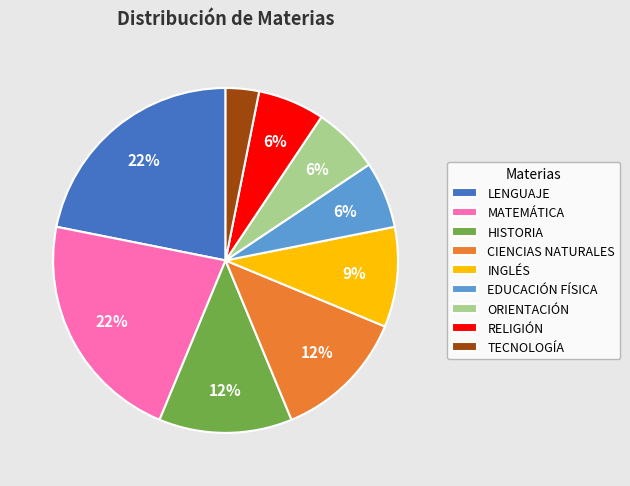

Between INGLÉS and RELIGIÓN, which is larger?

INGLÉS